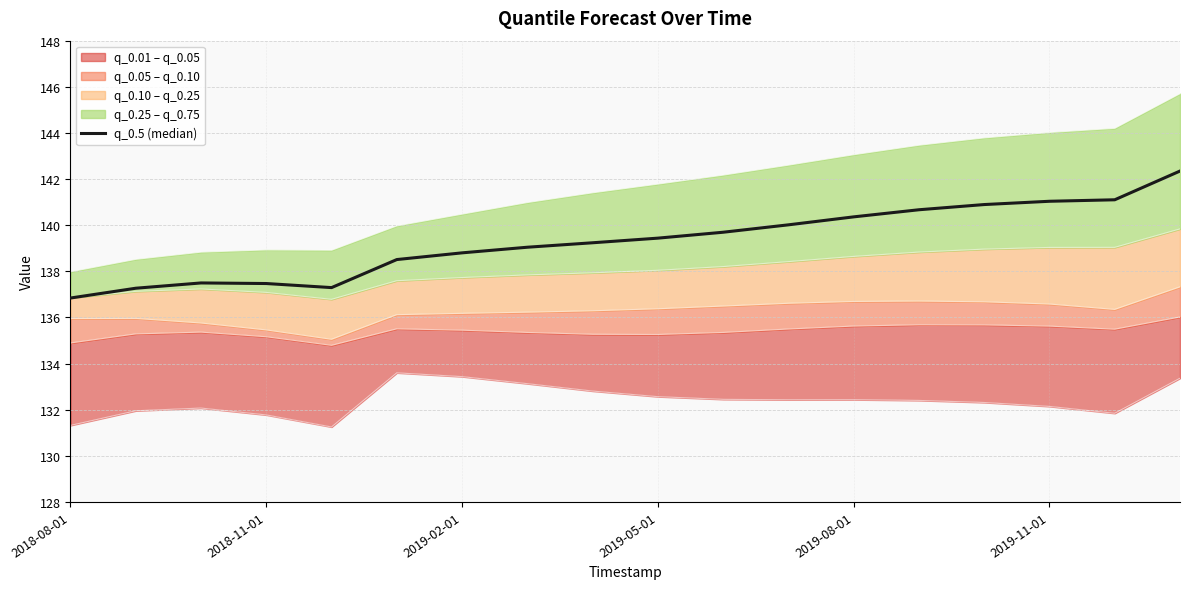

Where is the data nearest to the value 139?

7